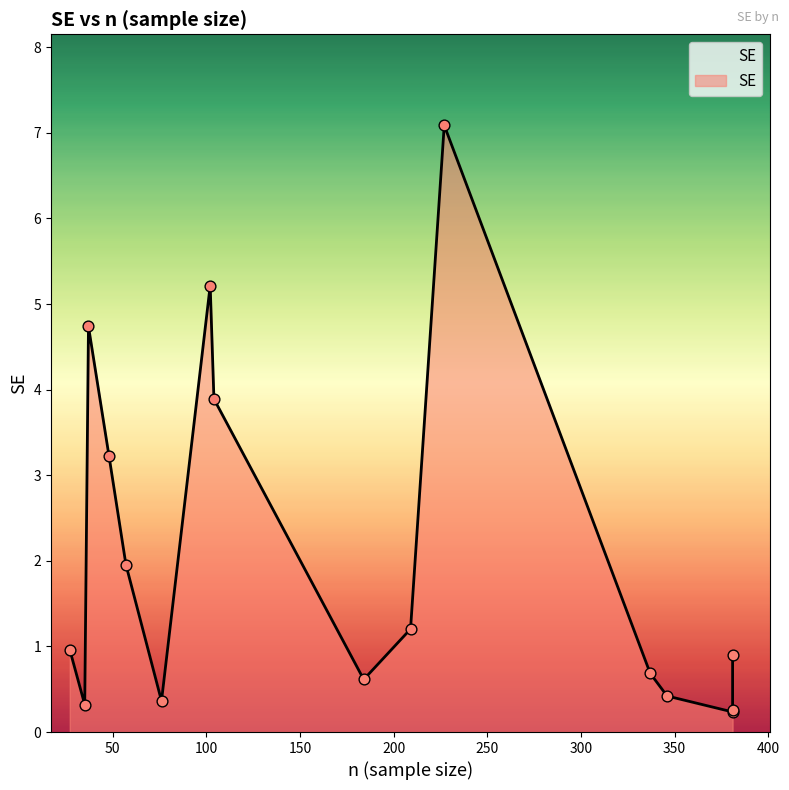

Between 27 and 381, which is larger?

27